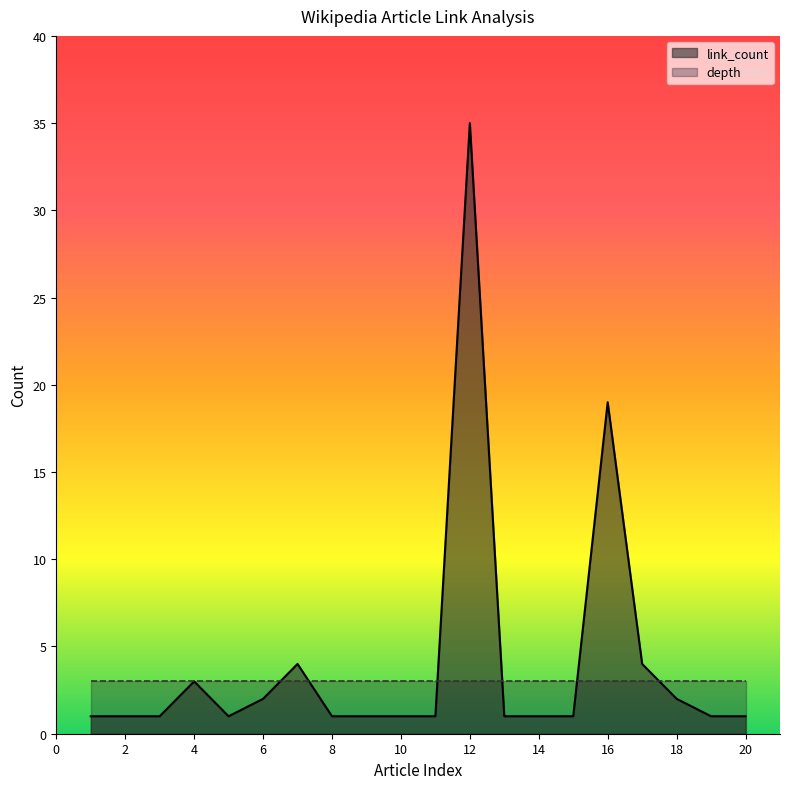

The value of link_count at 行政部门 is 2. True or false?

False